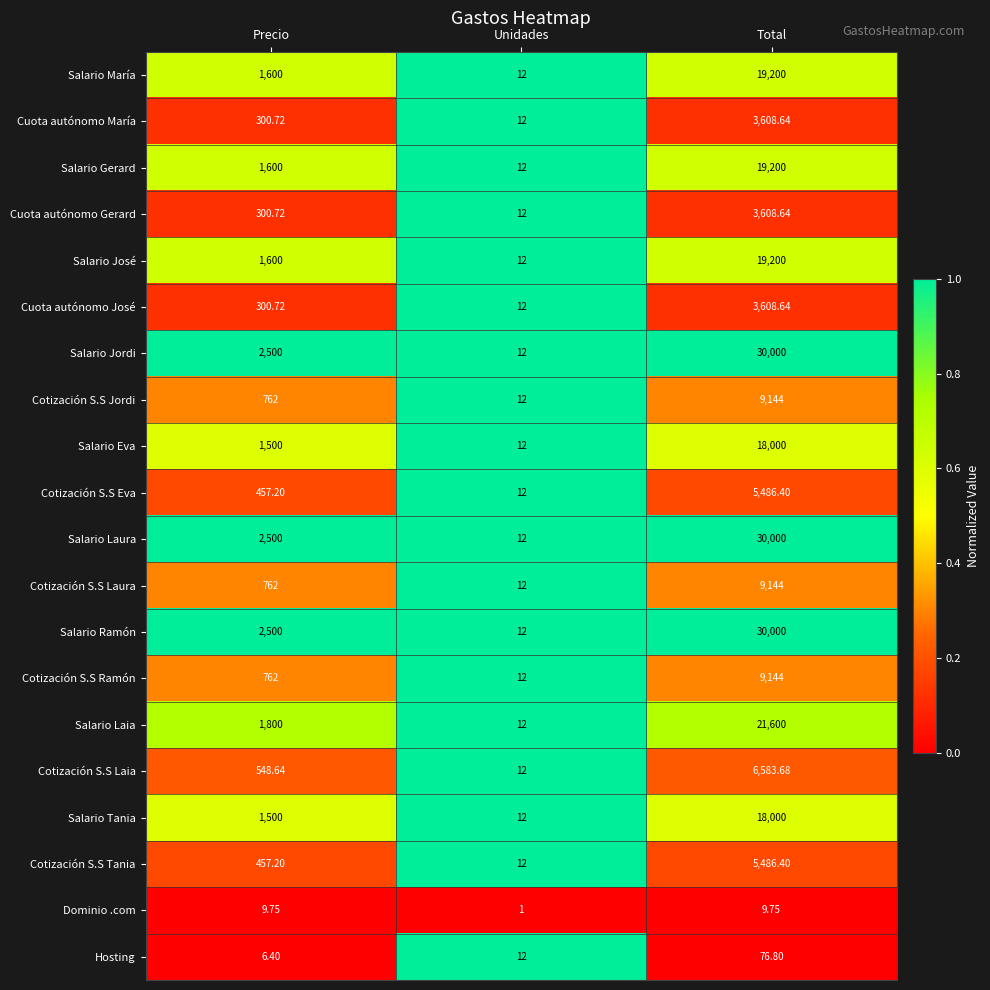

What is the maximum value shown in the chart?

30000.0